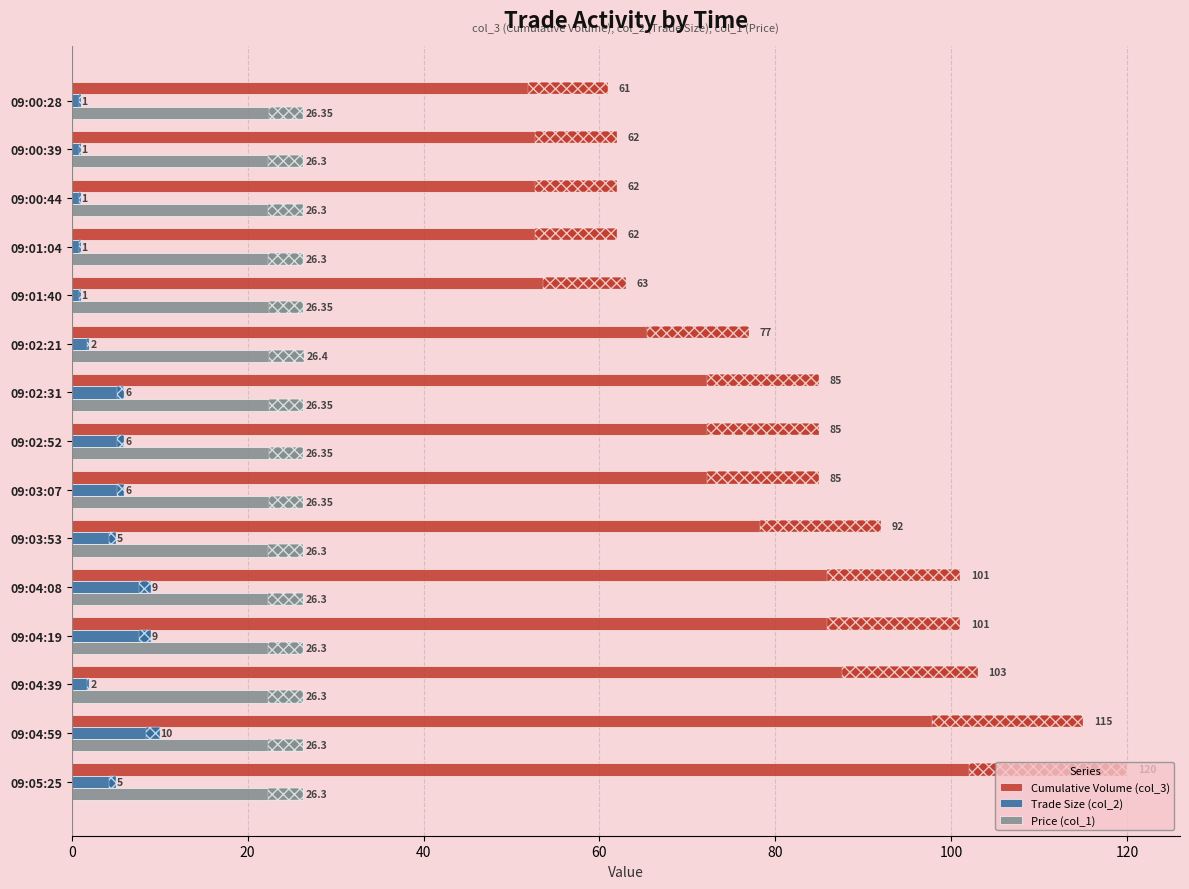

What are all the series names shown in the legend?

Cumulative Volume (col_3), Trade Size (col_2), Price (col_1)